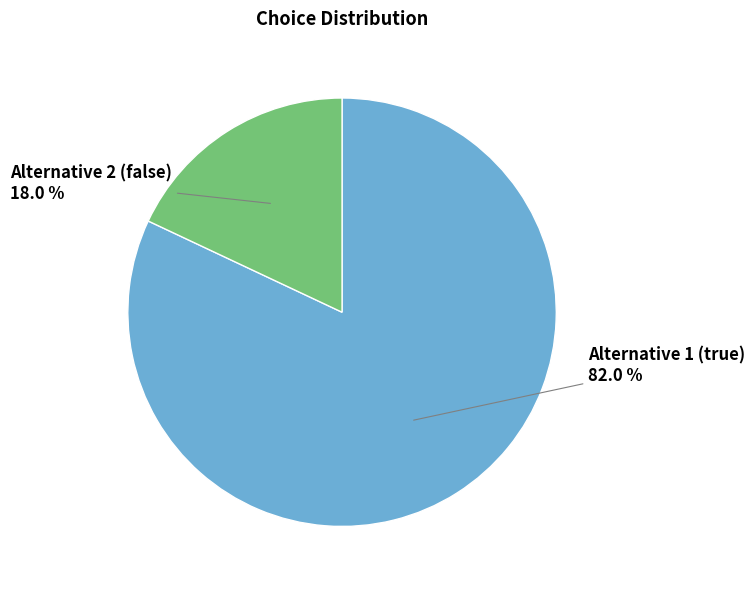

Is there a majority slice in this chart?

Yes